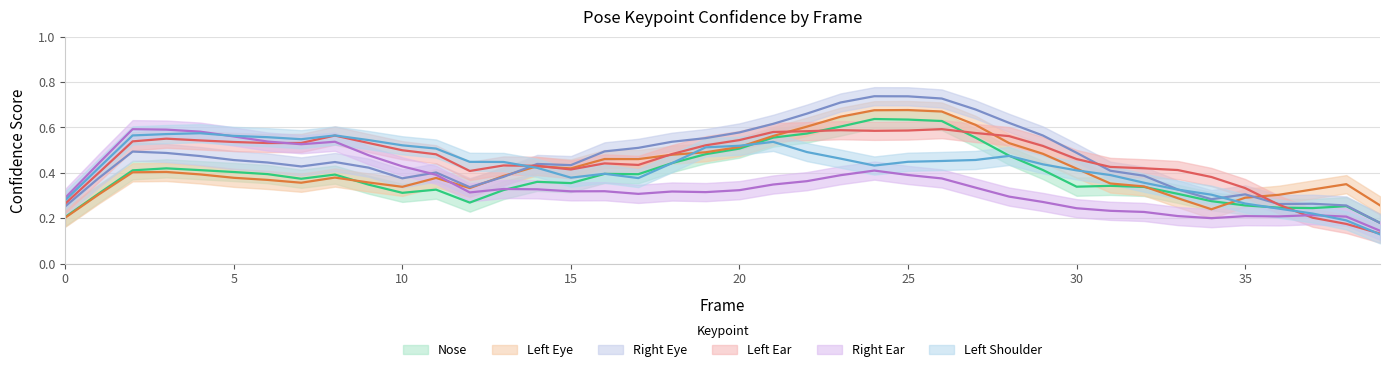

What is the value of the a_left_shoulder_confidence point at the 24th from the left?

0.4